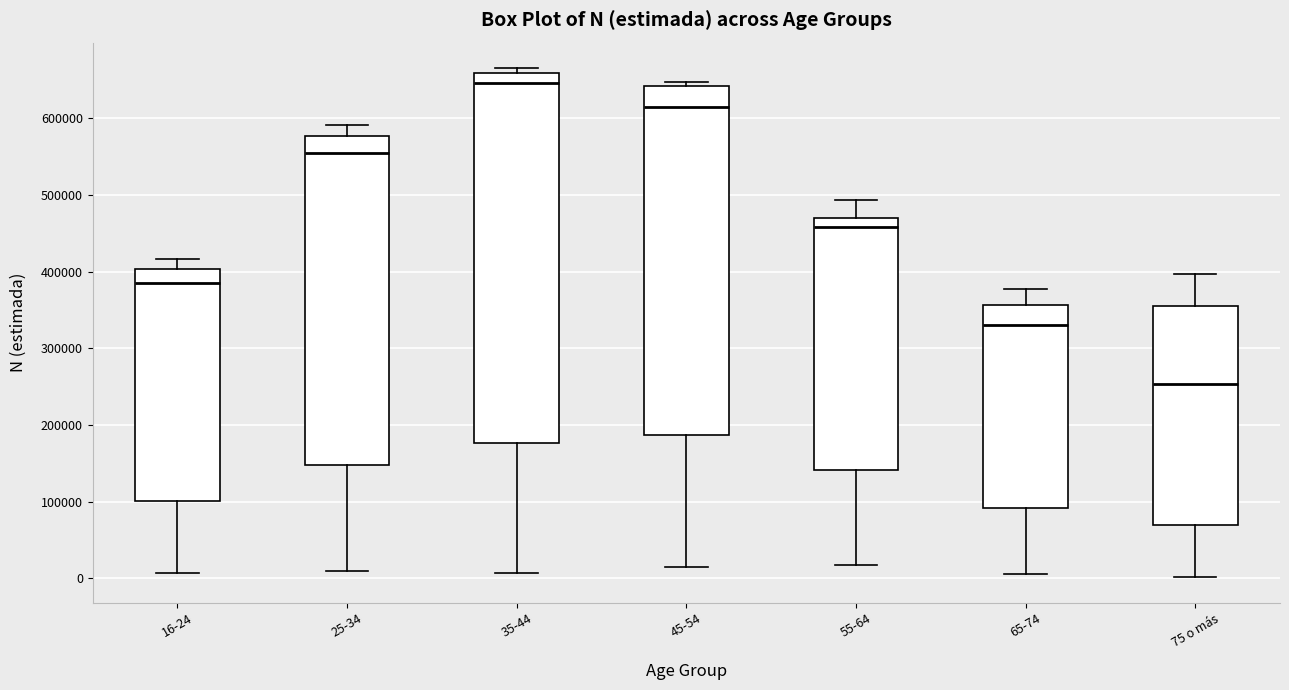

Reading left to right, read every box against the y-axis: the position of its median line, the range the box covers, and the ends of its whiskers. The values are not printed on the chart, so give them approximately, as read against the axis.

16-24: median 390000, box 100000 to 400000, whiskers 10000 to 420000
25-34: median 550000, box 150000 to 580000, whiskers 10000 to 590000
35-44: median 650000, box 180000 to 660000, whiskers 10000 to 670000
45-54: median 610000, box 190000 to 640000, whiskers 10000 to 650000
55-64: median 460000, box 140000 to 470000, whiskers 20000 to 490000
65-74: median 330000, box 90000 to 360000, whiskers 10000 to 380000
75 o más: median 250000, box 70000 to 350000, whiskers 0 to 400000